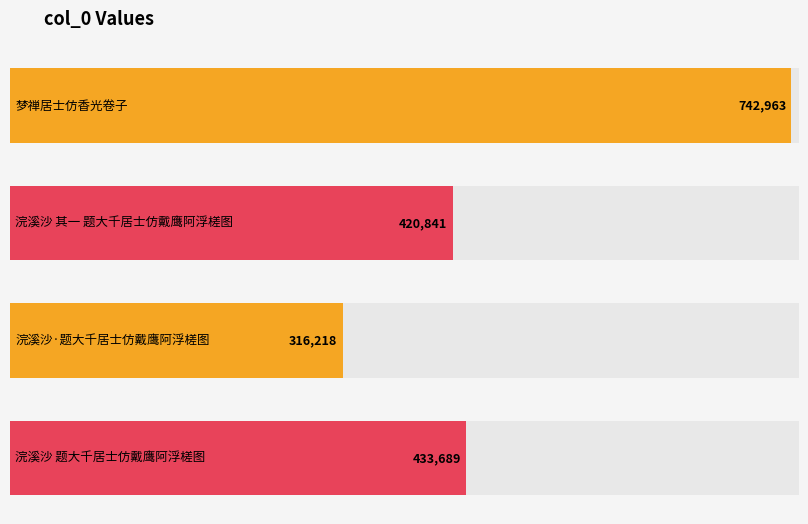

Reading left to right, what are all the values shown in this chart?

742963	420841	316218	433689